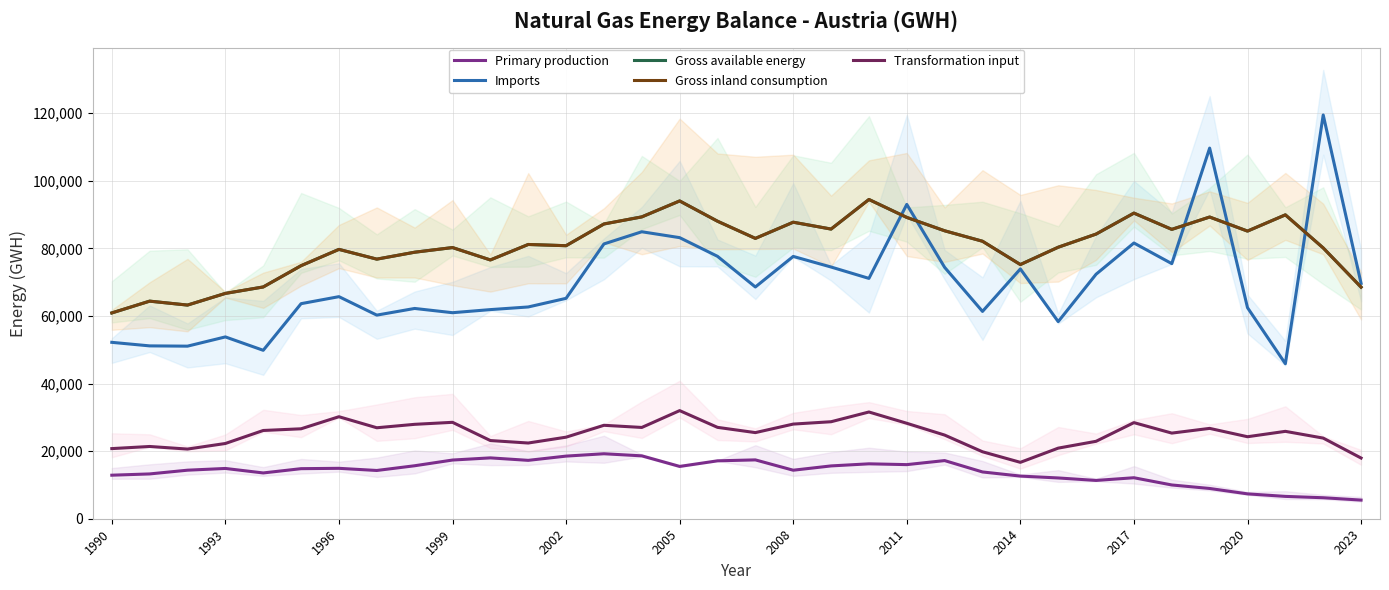

How many data points in Imports are less than 68577?

17